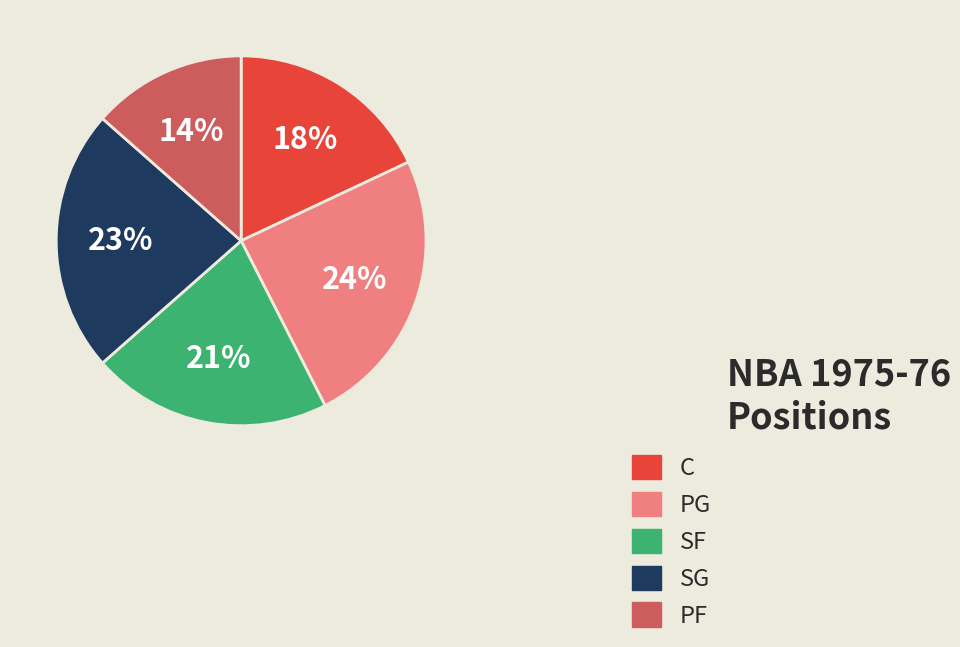

Is the sum of SG and C greater than half?

No